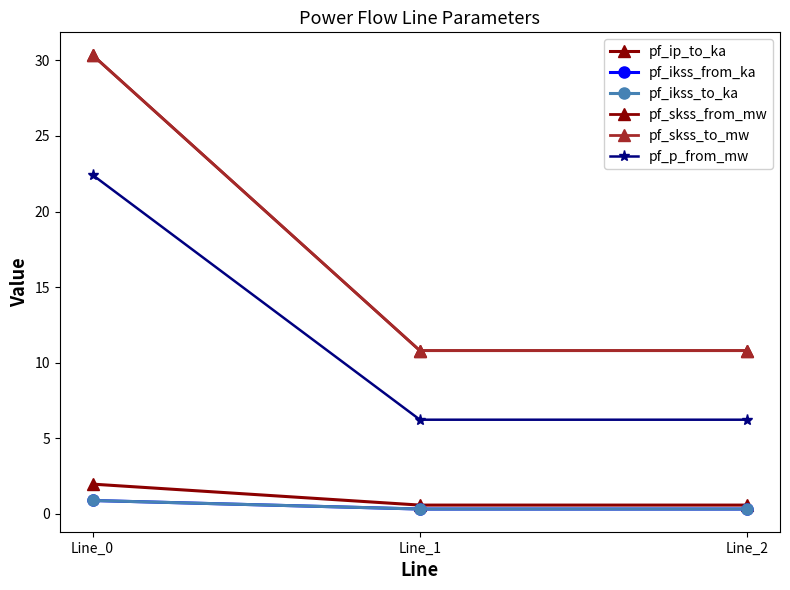

Does the chart have visible grid lines?

No